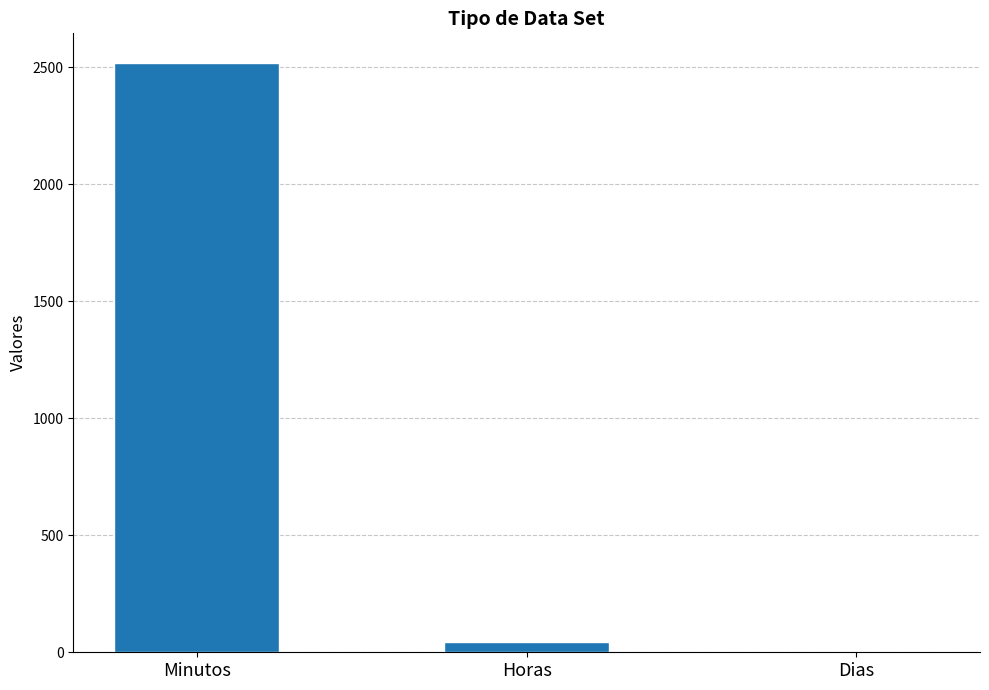

Which label corresponds to the largest value in the chart?

Minutos